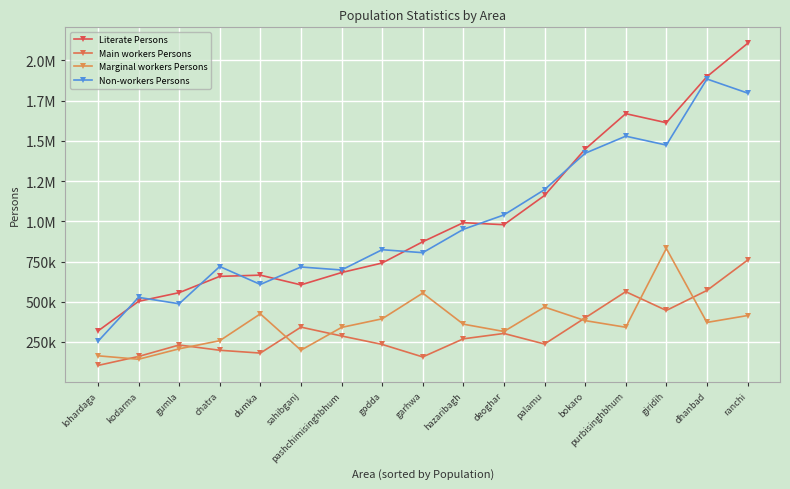

Does the chart have visible grid lines?

Yes